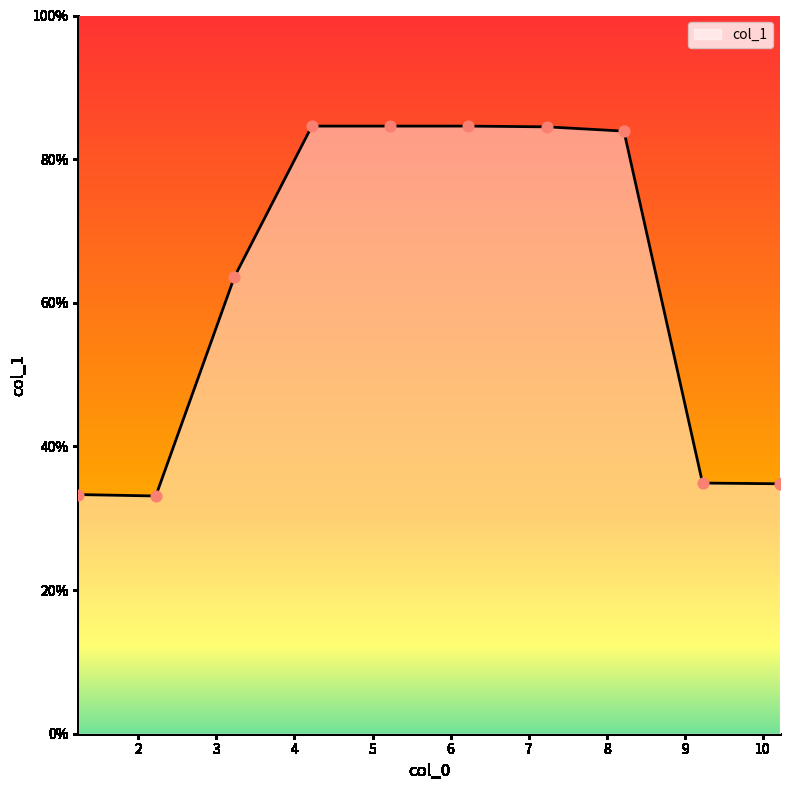

What is the maximum value shown in the chart?

84.6